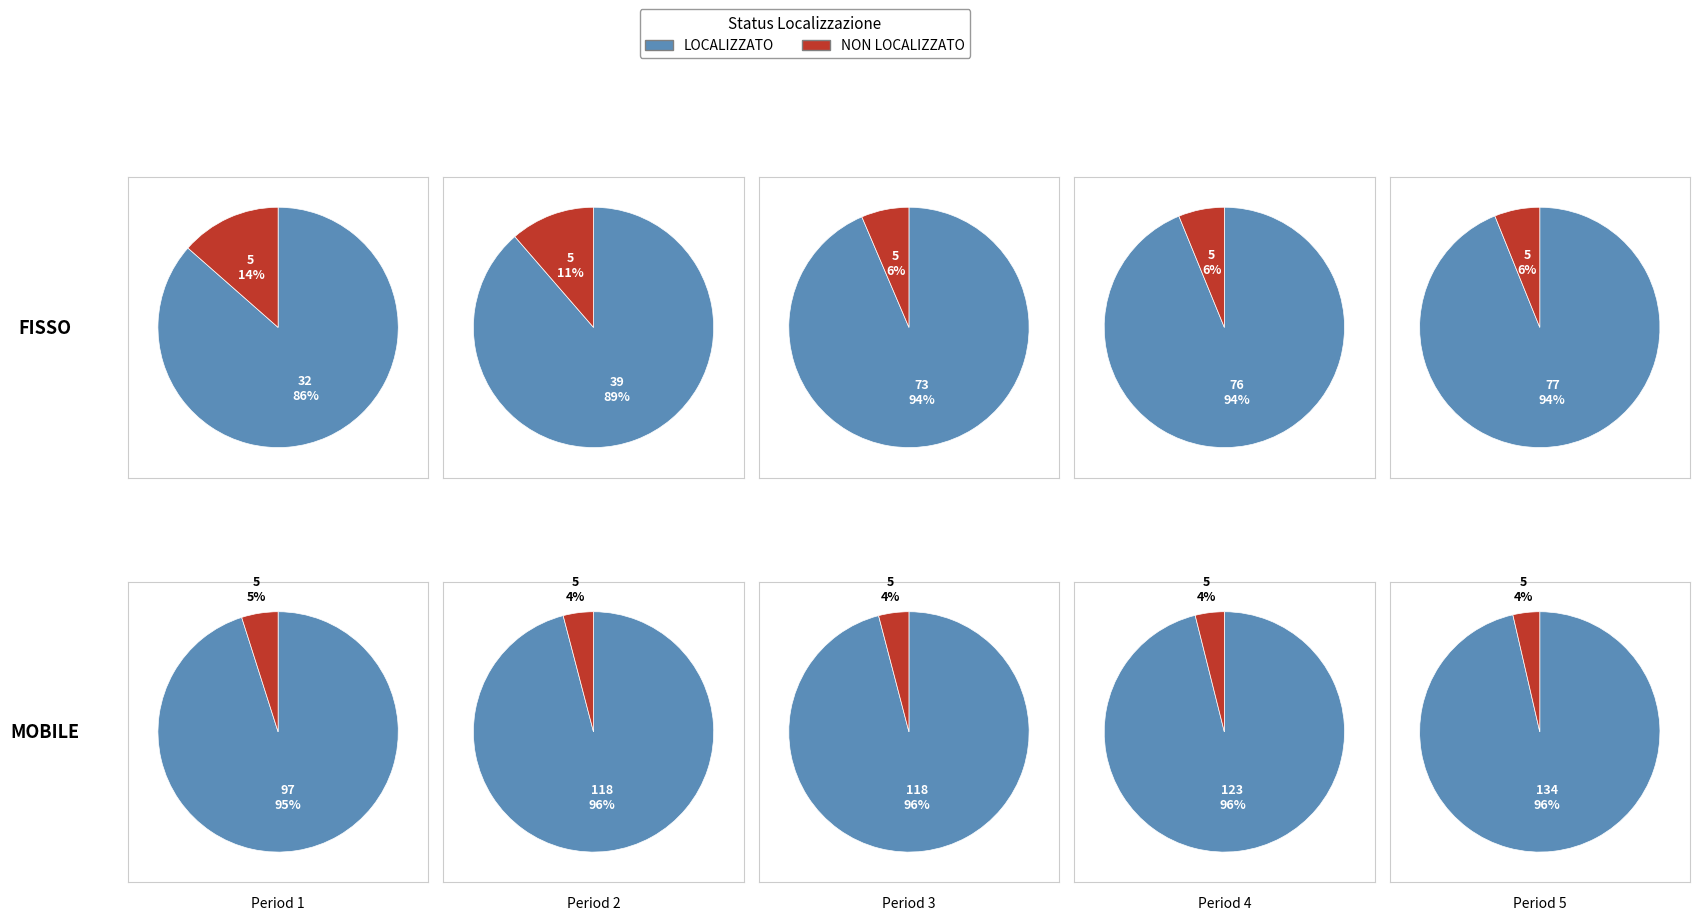

True or false: 2 accounts for 18% of the total.

False